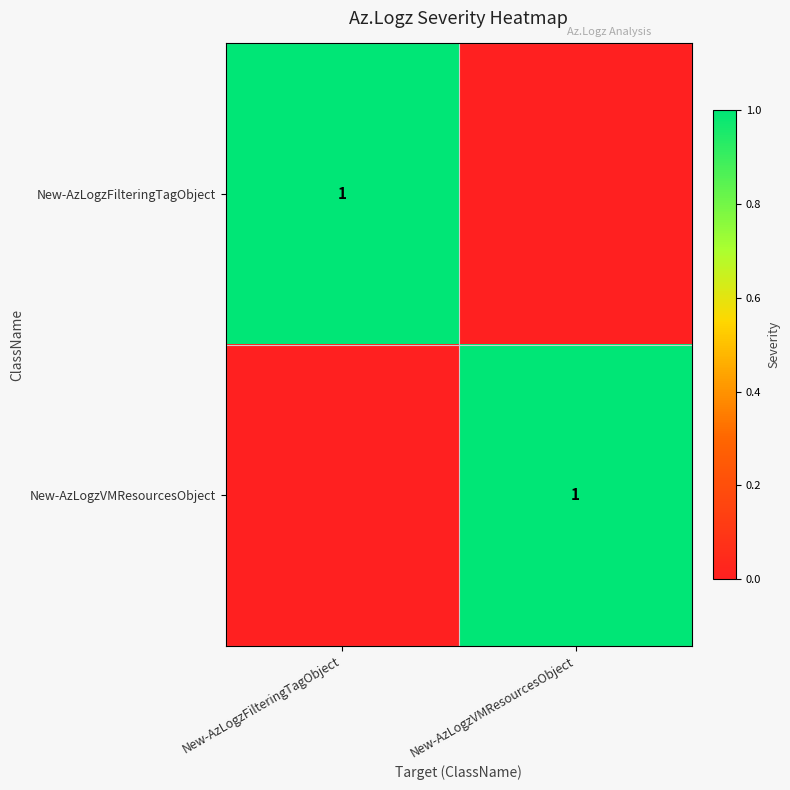

Is it true that New-AzLogzFilteringTagObject equals 1 at New-AzLogzFilteringTagObject?

True